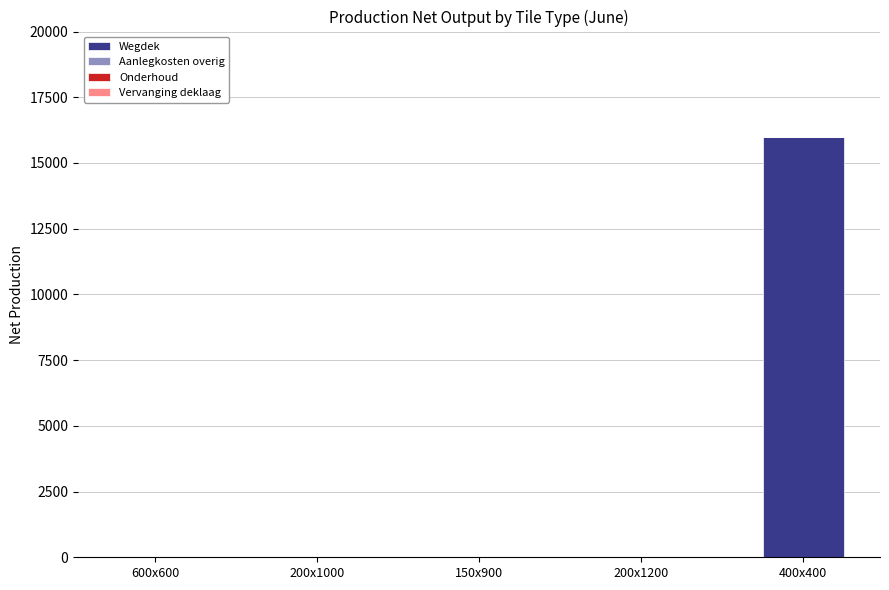

What is the sum of all values?

16000